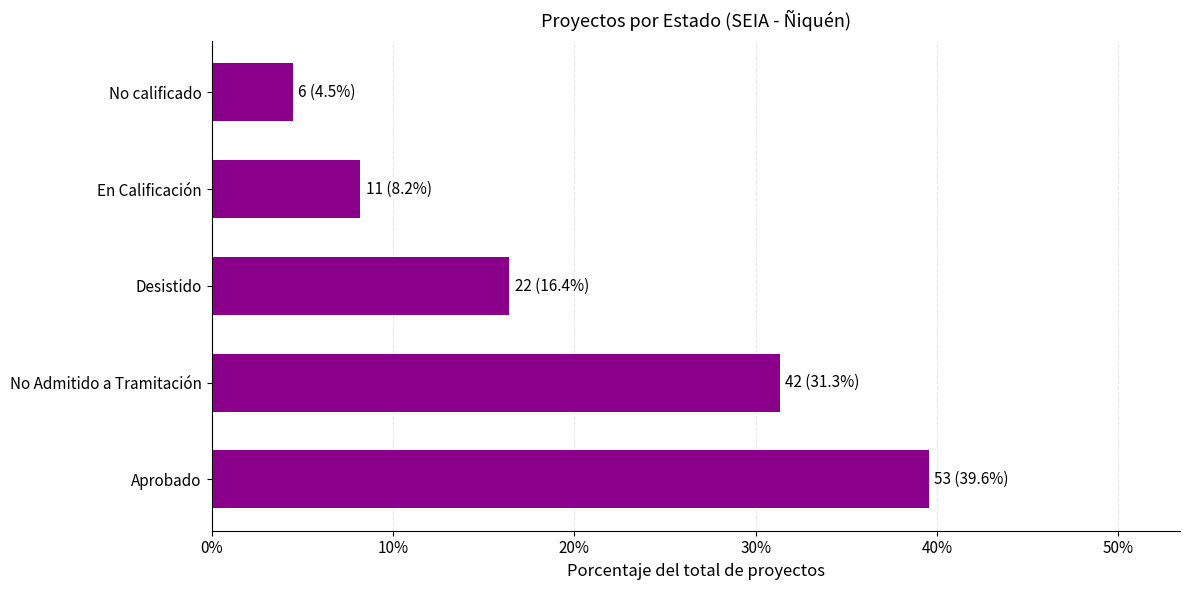

Which category has the lowest value across all series?

No calificado